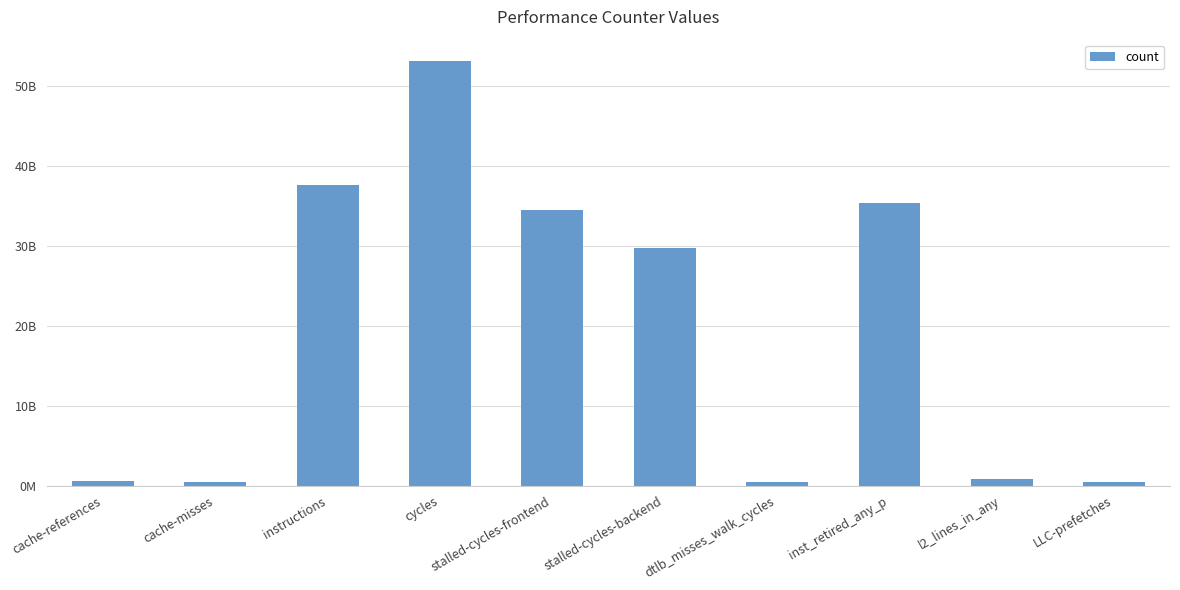

What is the label of the 5th bar from the left?

stalled-cycles-frontend